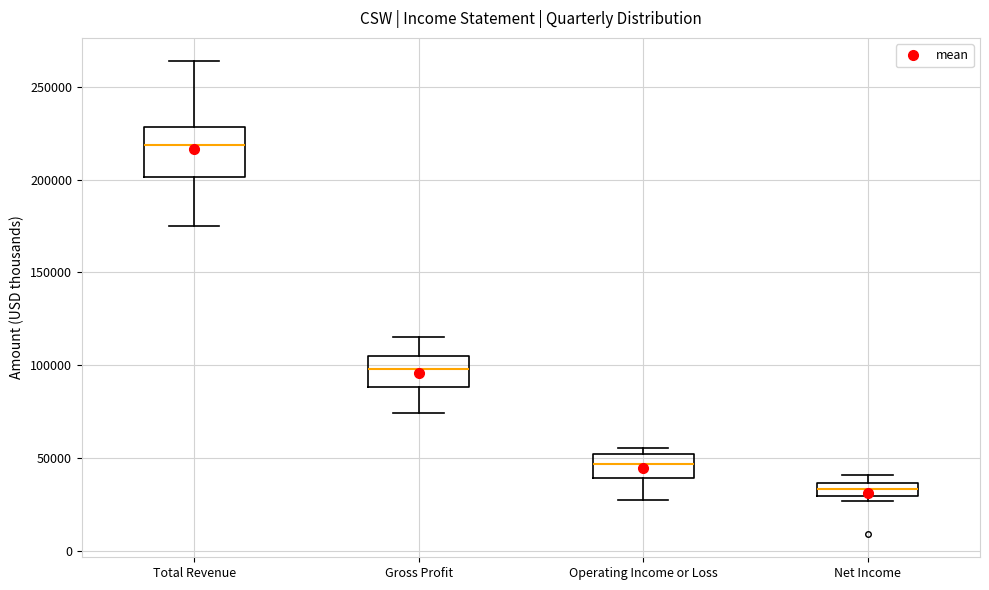

Where is the lower edge of the box for Net Income on the y-axis? The values are not printed on the chart, so give them approximately, as read against the axis.

30000